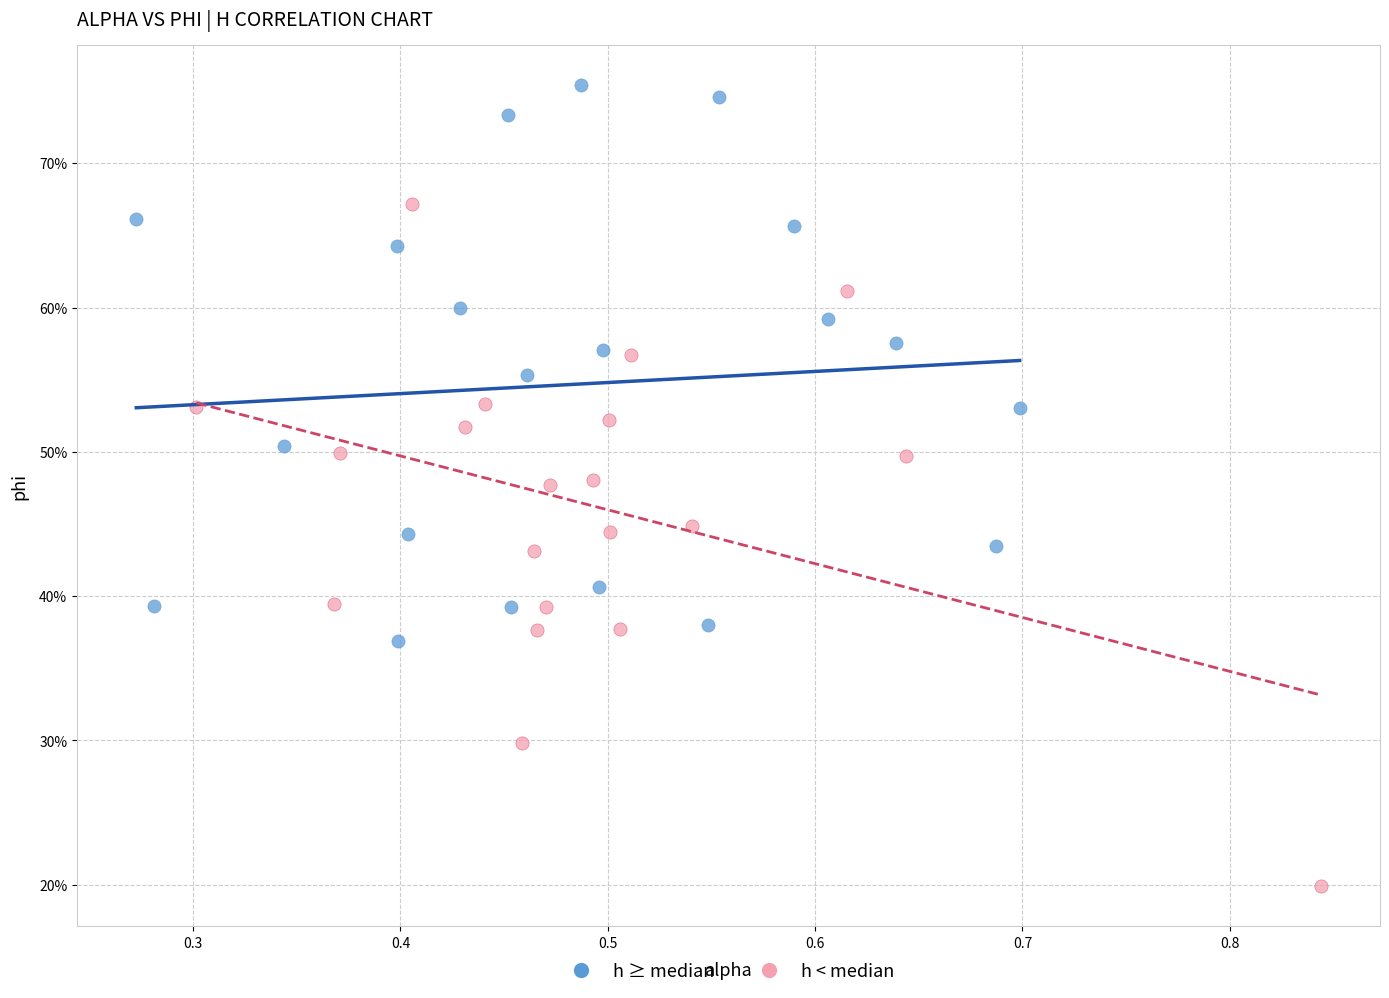

What are all the series names shown in the legend?

h ≥ median, h < median